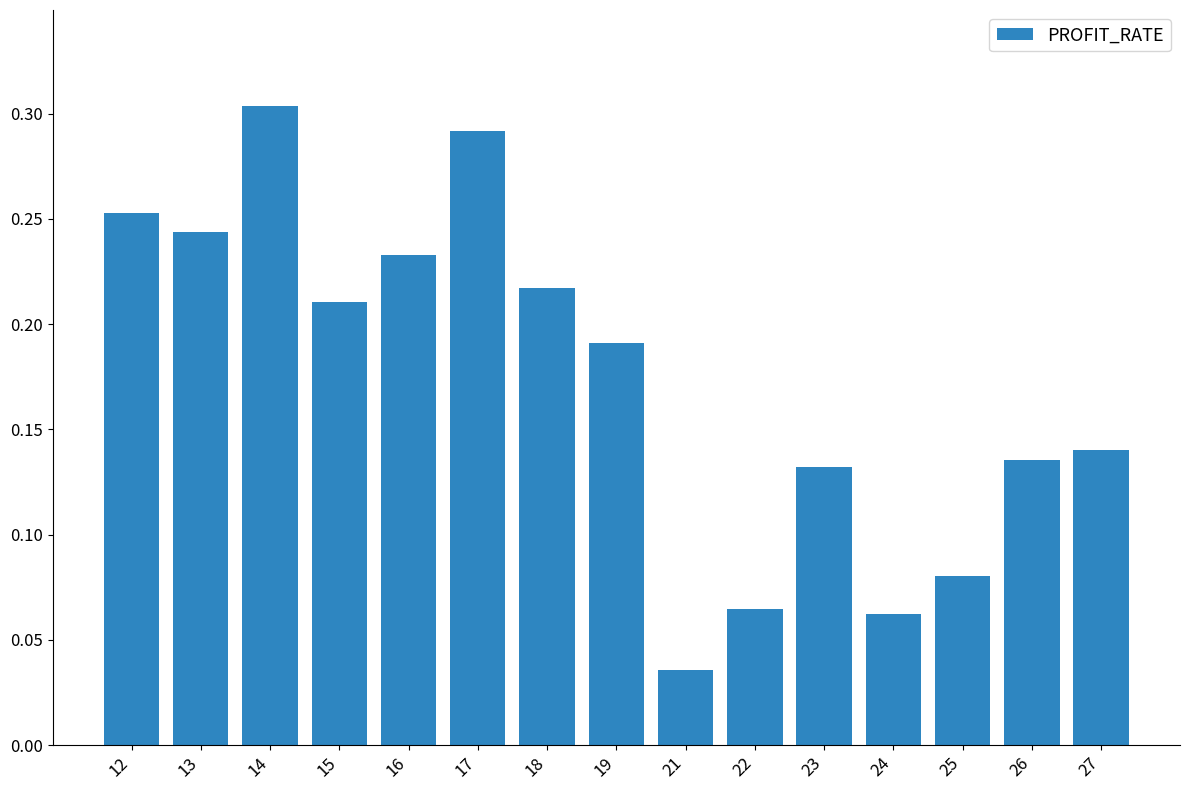

At which label is the value closest to 0?

21